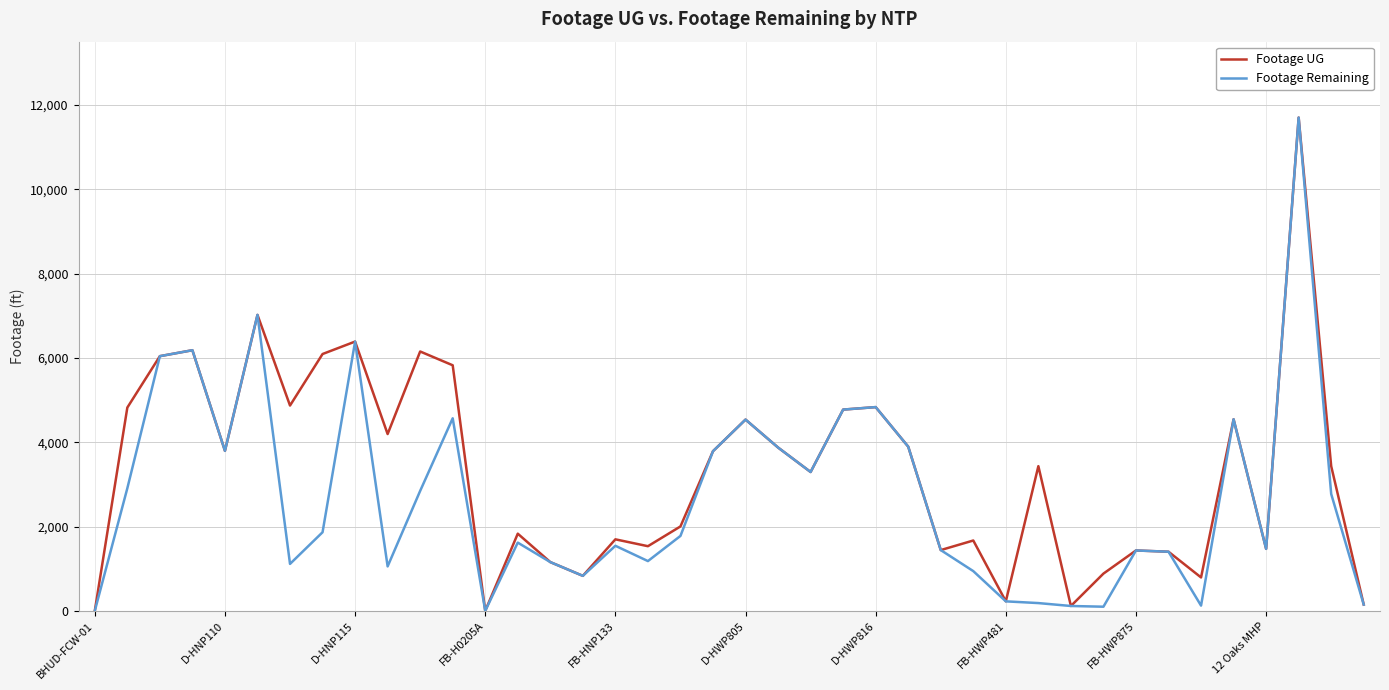

Which series has the largest total across all categories?

Footage UG